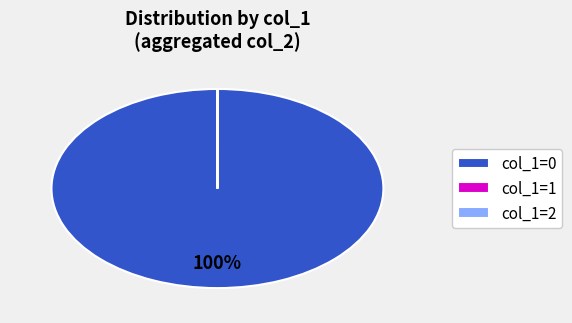

To the nearest percent, what is the difference between the largest and smallest slice percentages?

100%